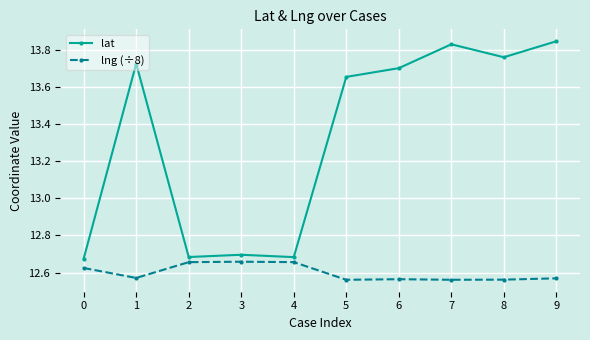

How many lines are shown in the chart?

2